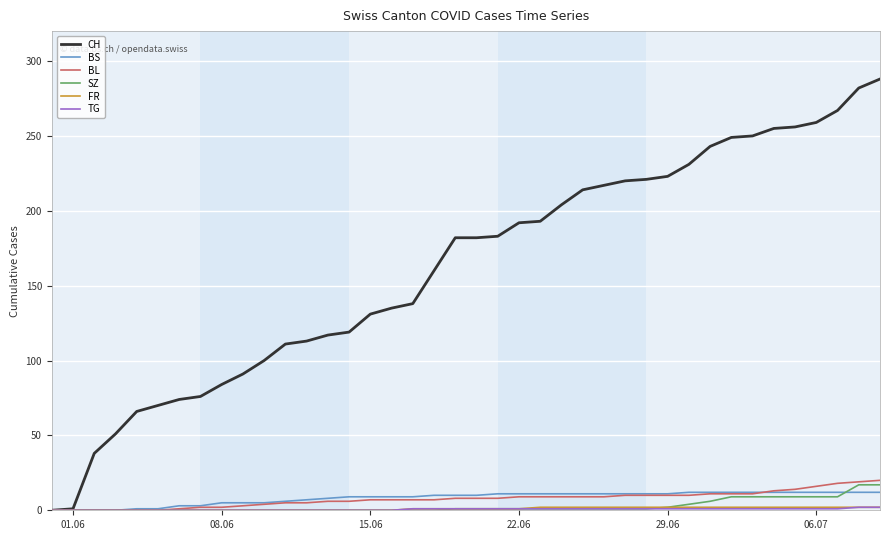

Which series has the widest spread of values?

CH